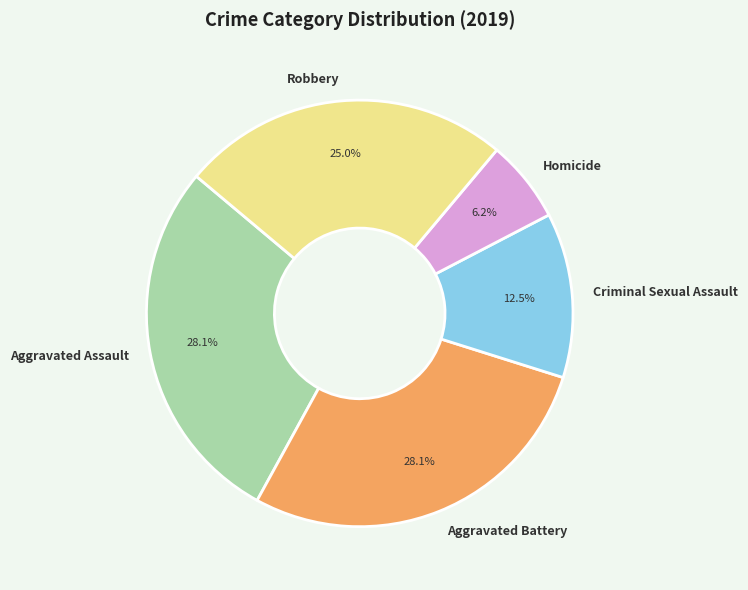

The Aggravated Assault slice represents 28% of the pie. True or false?

True